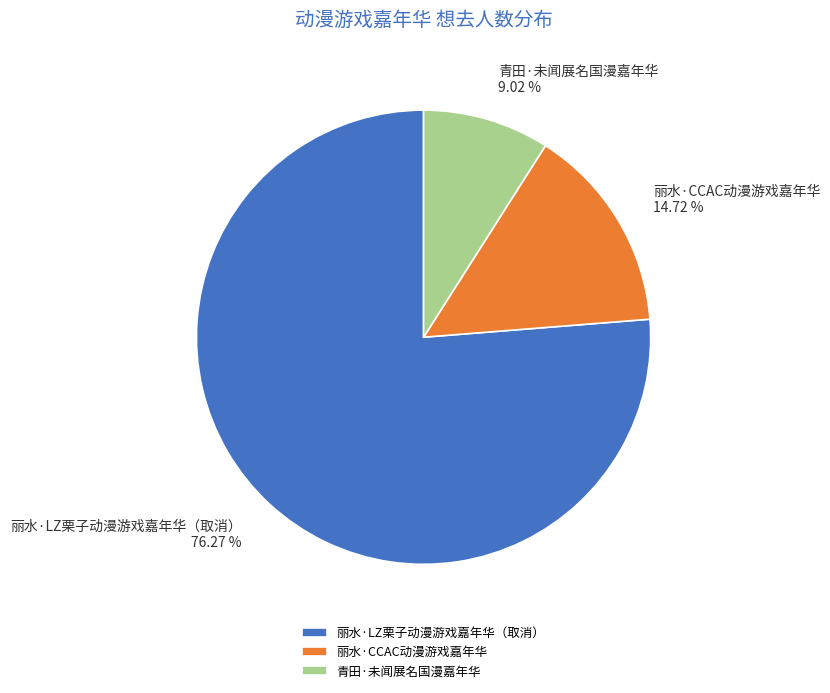

What percentage is the 青田·未闻展名国漫嘉年华 slice, to the nearest percent?

9%